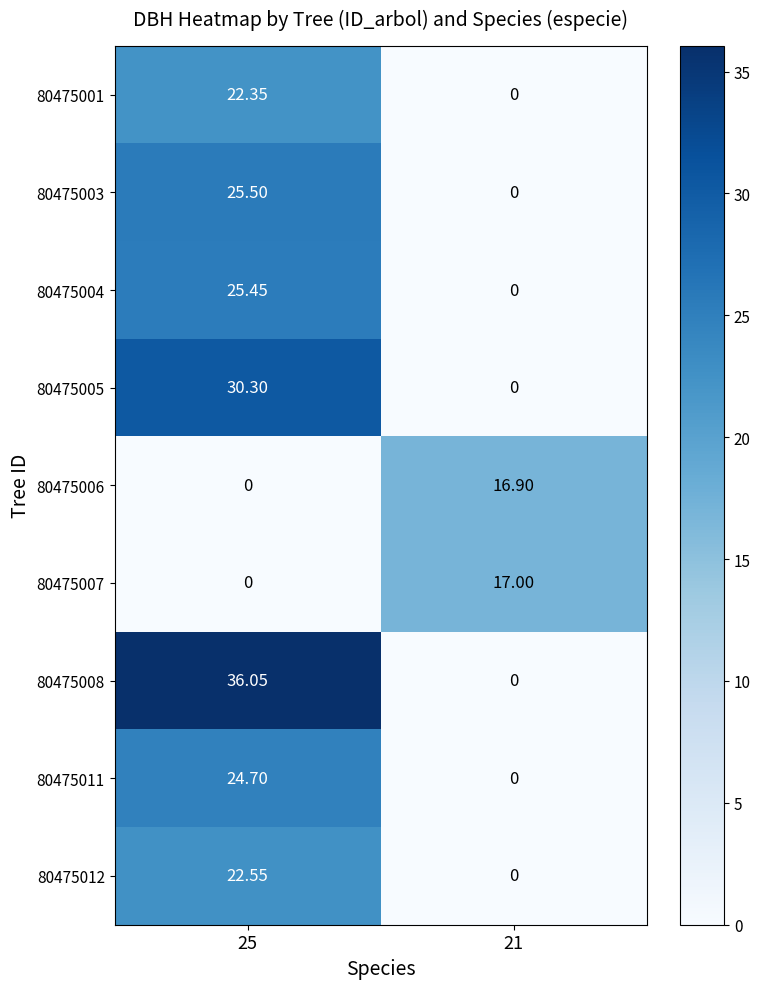

Is the value of 80475003 at 21 greater than the value of 80475011 at 25?

No